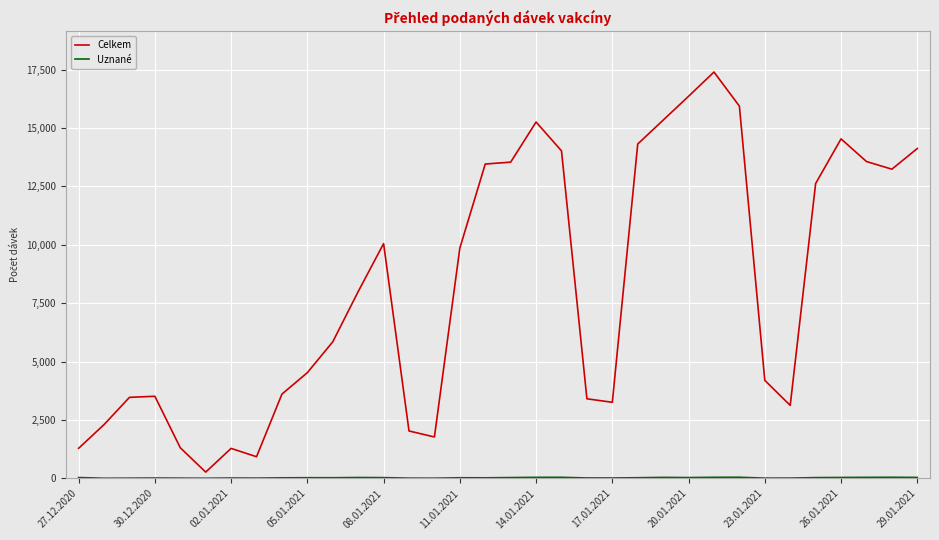

How many series are shown in this chart?

2